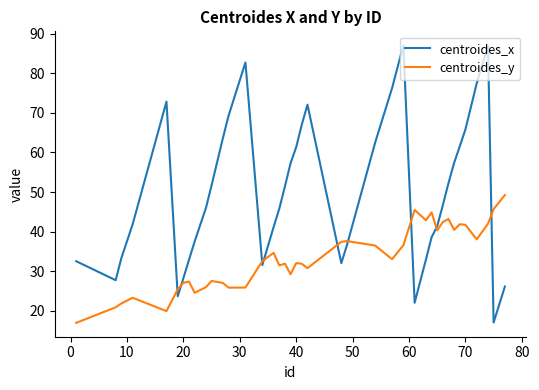

What is the difference between the maximum and minimum values in the centroides_x series?

70.0